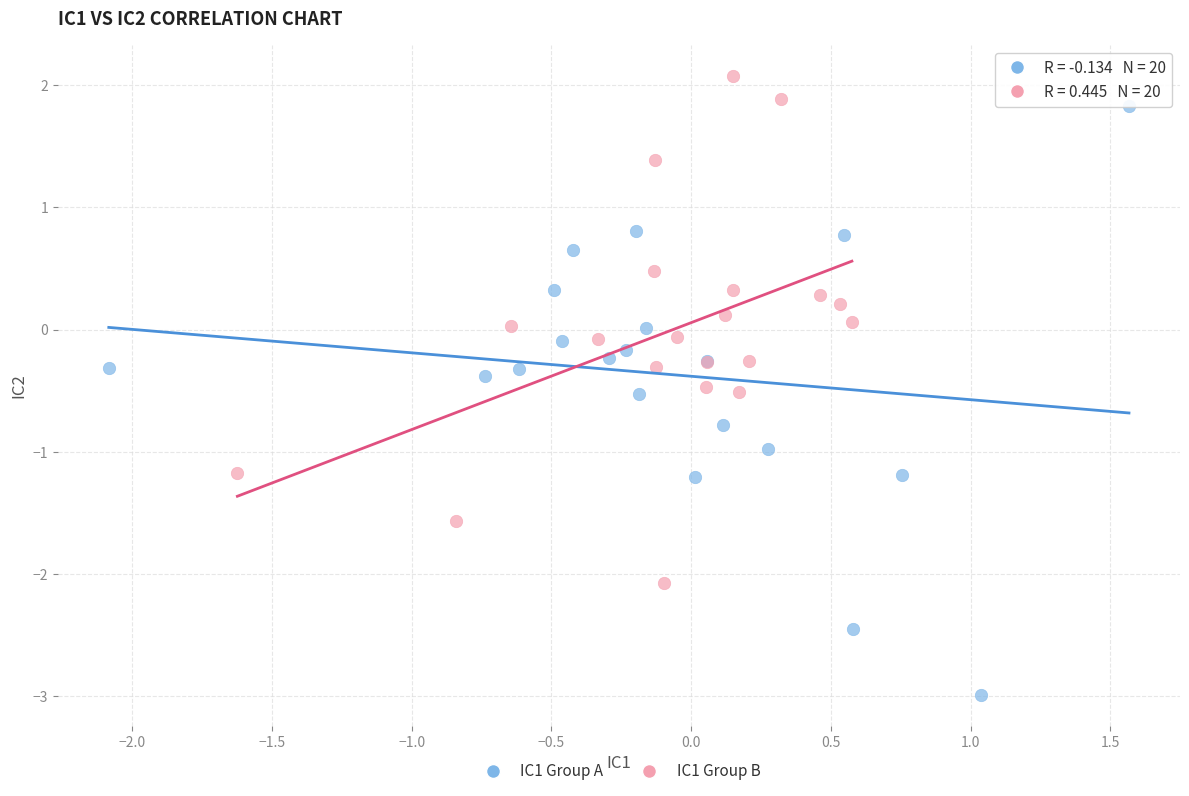

Which series contains the highest Y value?

IC1 Group B